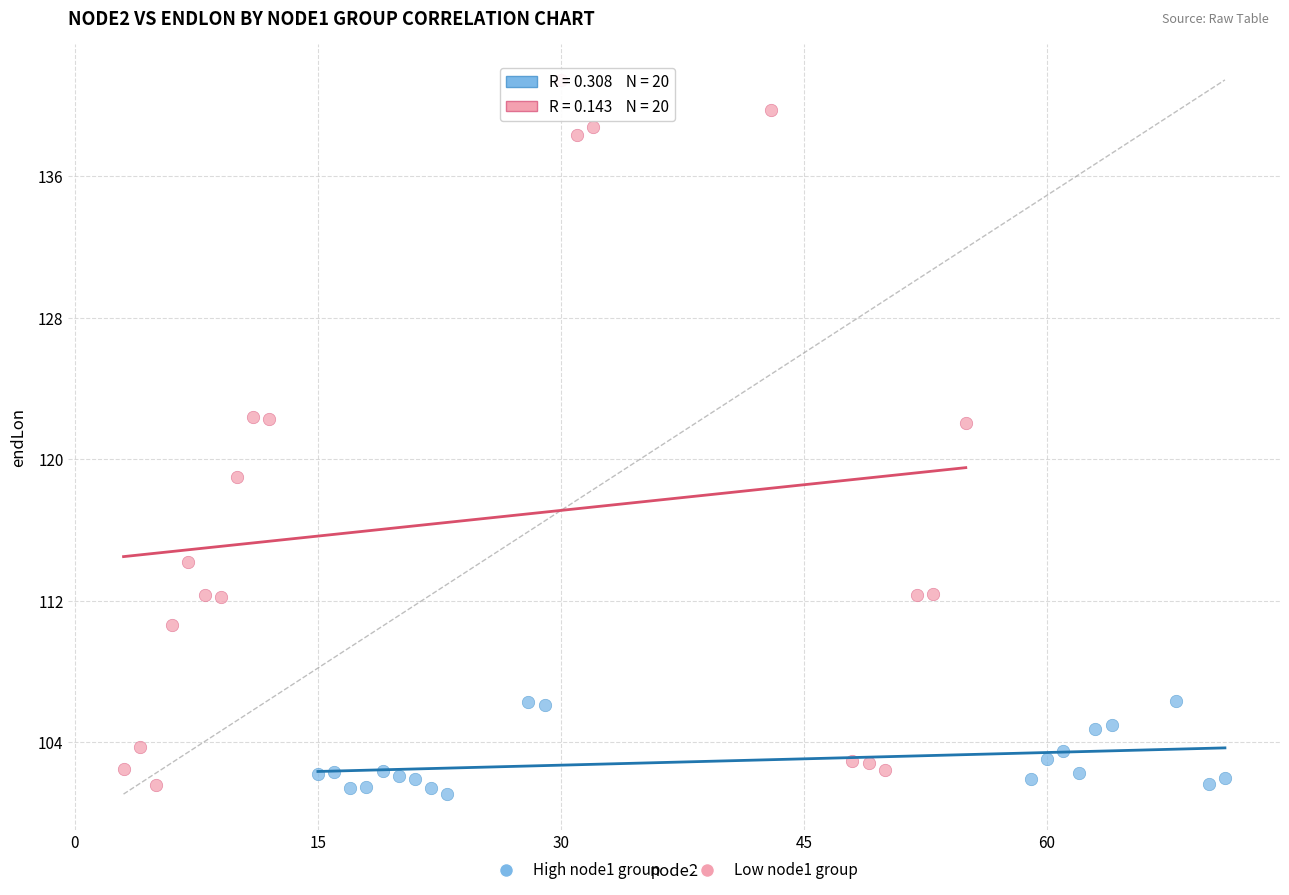

Which series reaches the maximum Y coordinate?

Low node1 group